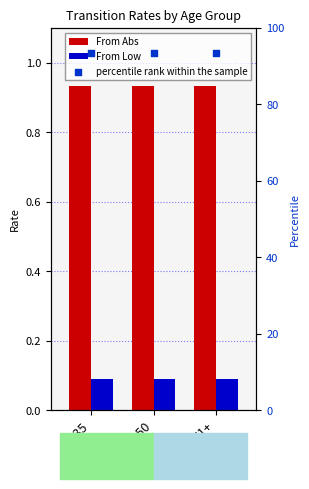

What is the total value across all series at 51+?

94.3